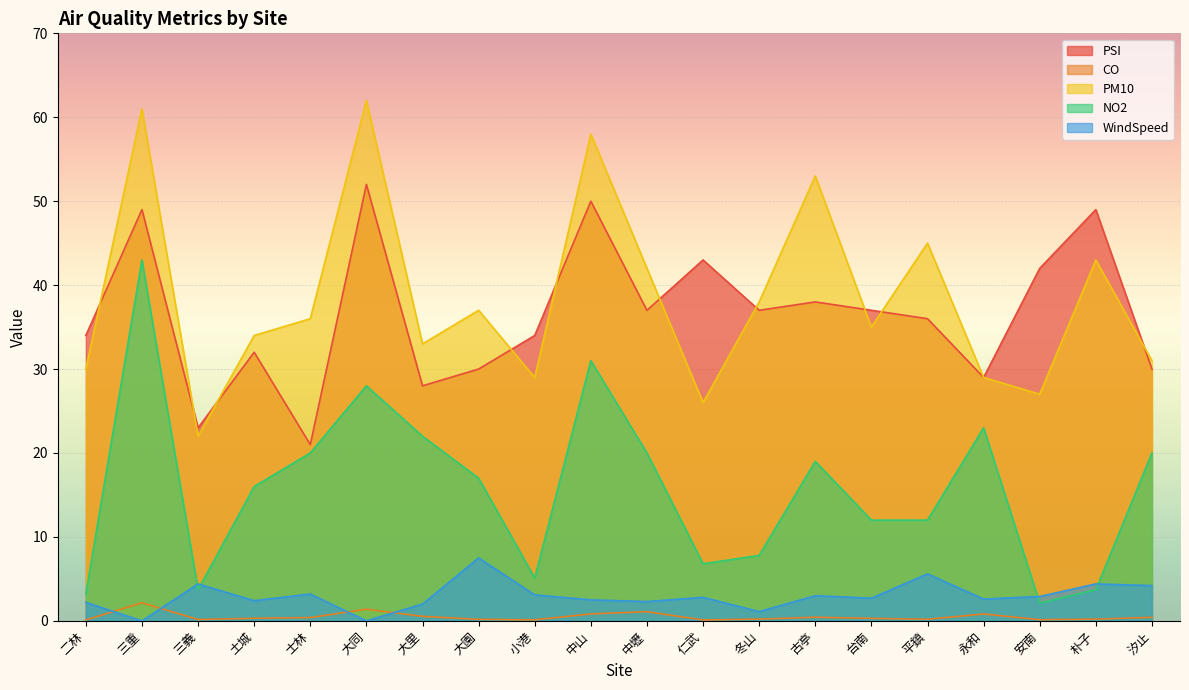

What is the label of the 11th point from the left?

中壢